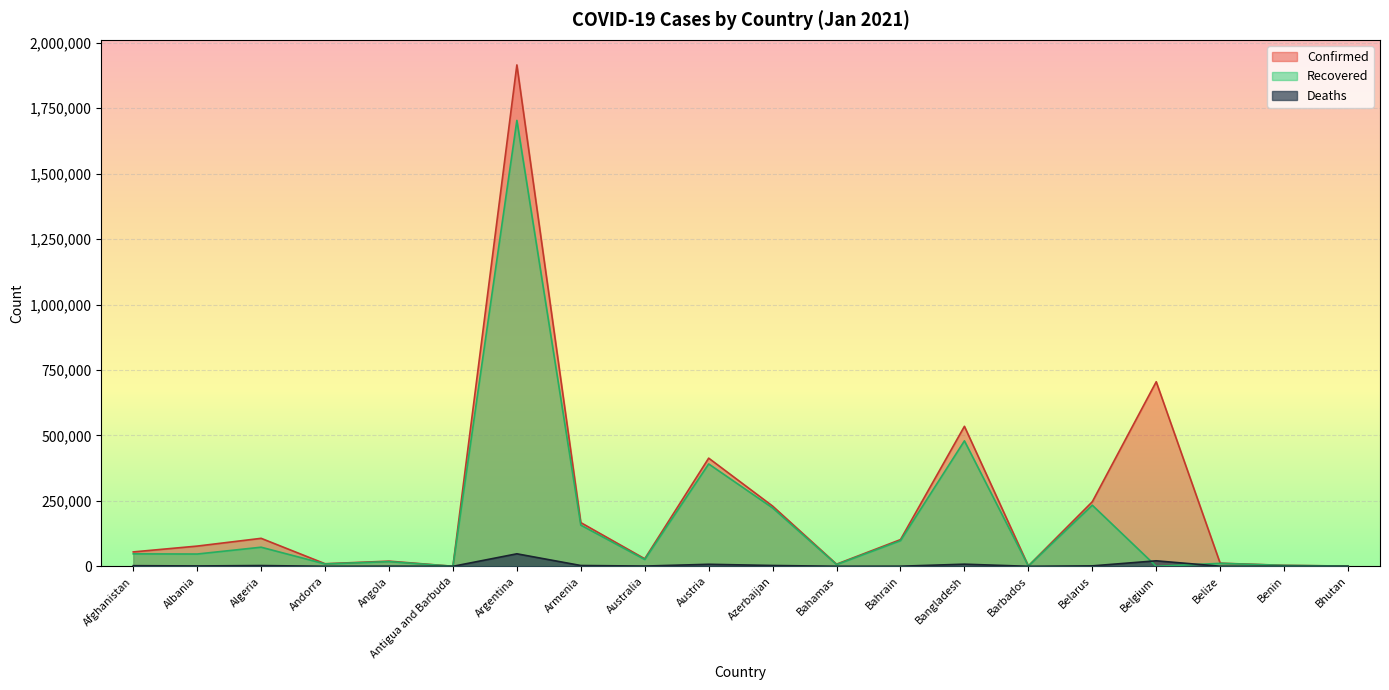

List the labels in order of Confirmed value, smallest first.

Antigua and Barbuda, Bhutan, Barbados, Benin, Bahamas, Andorra, Belize, Angola, Australia, Afghanistan, Albania, Bahrain, Algeria, Armenia, Azerbaijan, Belarus, Austria, Bangladesh, Belgium, Argentina